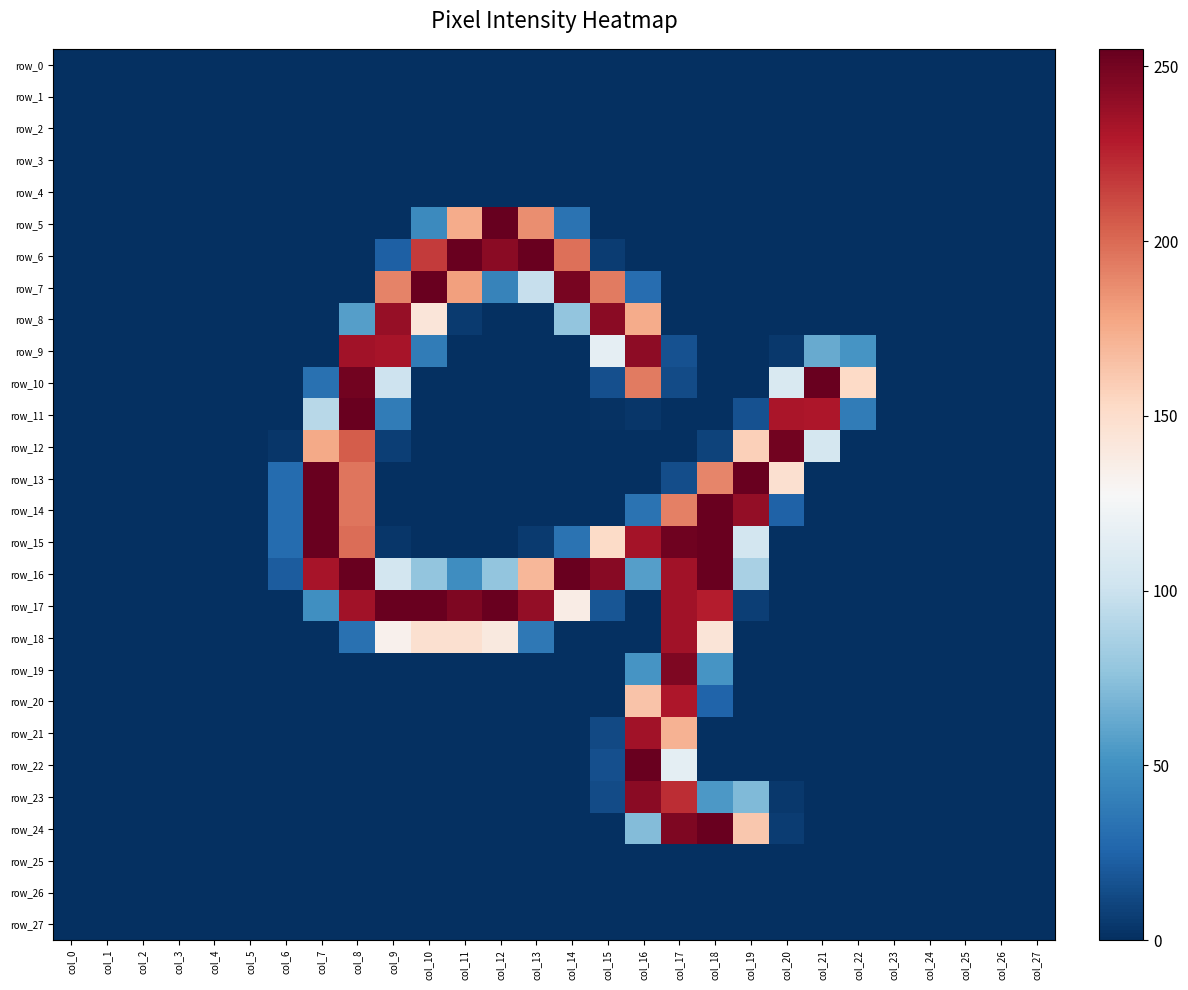

Reading left to right, what are all the values shown in this chart?

row_0: 0	0	0	0	0	0	0	0	0	0	0	0	0	0	0	0	0	0	0	0	0	0	0	0	0	0	0	0
row_1: 0	0	0	0	0	0	0	0	0	0	0	0	0	0	0	0	0	0	0	0	0	0	0	0	0	0	0	0
row_2: 0	0	0	0	0	0	0	0	0	0	0	0	0	0	0	0	0	0	0	0	0	0	0	0	0	0	0	0
row_3: 0	0	0	0	0	0	0	0	0	0	0	0	0	0	0	0	0	0	0	0	0	0	0	0	0	0	0	0
row_4: 0	0	0	0	0	0	0	0	0	0	0	0	0	0	0	0	0	0	0	0	0	0	0	0	0	0	0	0
row_5: 0	0	0	0	0	0	0	0	0	0	46	175	255	187	33	0	0	0	0	0	0	0	0	0	0	0	0	0
row_6: 0	0	0	0	0	0	0	0	0	23	217	254	243	254	198	6	0	0	0	0	0	0	0	0	0	0	0	0
row_7: 0	0	0	0	0	0	0	0	0	191	254	180	42	98	249	194	30	0	0	0	0	0	0	0	0	0	0	0
row_8: 0	0	0	0	0	0	0	0	57	239	143	5	0	0	77	243	175	0	0	0	0	0	0	0	0	0	0	0
row_9: 0	0	0	0	0	0	0	0	235	233	38	0	0	0	0	116	242	16	0	0	4	63	52	0	0	0	0	0
row_10: 0	0	0	0	0	0	0	32	251	101	0	0	0	0	0	15	194	13	0	0	108	254	153	0	0	0	0	0
row_11: 0	0	0	0	0	0	0	92	254	38	0	0	0	0	0	1	3	0	0	16	232	231	38	0	0	0	0	0
row_12: 0	0	0	0	0	0	3	176	205	7	0	0	0	0	0	0	0	0	9	158	251	105	0	0	0	0	0	0
row_13: 0	0	0	0	0	0	29	254	196	0	0	0	0	0	0	0	0	14	190	254	148	0	0	0	0	0	0	0
row_14: 0	0	0	0	0	0	29	254	196	0	0	0	0	0	0	0	33	192	254	240	24	0	0	0	0	0	0	0
row_15: 0	0	0	0	0	0	29	254	199	3	0	0	0	5	33	152	234	252	254	104	0	0	0	0	0	0	0	0
row_16: 0	0	0	0	0	0	21	233	254	104	77	48	77	170	254	244	57	235	254	86	0	0	0	0	0	0	0	0
row_17: 0	0	0	0	0	0	0	49	235	254	254	247	254	240	137	18	0	235	228	7	0	0	0	0	0	0	0	0
row_18: 0	0	0	0	0	0	0	0	32	133	148	148	140	36	0	0	0	235	144	0	0	0	0	0	0	0	0	0
row_19: 0	0	0	0	0	0	0	0	0	0	0	0	0	0	0	0	52	247	52	0	0	0	0	0	0	0	0	0
row_20: 0	0	0	0	0	0	0	0	0	0	0	0	0	0	0	0	164	231	25	0	0	0	0	0	0	0	0	0
row_21: 0	0	0	0	0	0	0	0	0	0	0	0	0	0	0	12	235	172	0	0	0	0	0	0	0	0	0	0
row_22: 0	0	0	0	0	0	0	0	0	0	0	0	0	0	0	15	254	115	0	0	0	0	0	0	0	0	0	0
row_23: 0	0	0	0	0	0	0	0	0	0	0	0	0	0	0	13	243	222	54	71	4	0	0	0	0	0	0	0
row_24: 0	0	0	0	0	0	0	0	0	0	0	0	0	0	0	0	72	247	254	162	6	0	0	0	0	0	0	0
row_25: 0	0	0	0	0	0	0	0	0	0	0	0	0	0	0	0	0	0	0	0	0	0	0	0	0	0	0	0
row_26: 0	0	0	0	0	0	0	0	0	0	0	0	0	0	0	0	0	0	0	0	0	0	0	0	0	0	0	0
row_27: 0	0	0	0	0	0	0	0	0	0	0	0	0	0	0	0	0	0	0	0	0	0	0	0	0	0	0	0